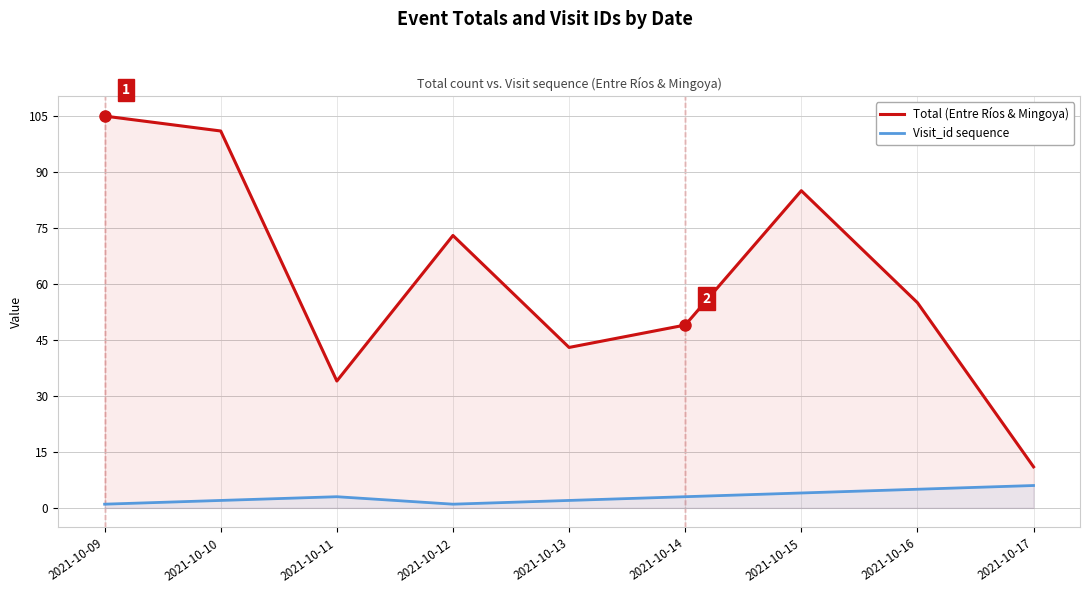

Where is the first local minimum for Total (Entre Ríos & Mingoya)?

2021-10-11